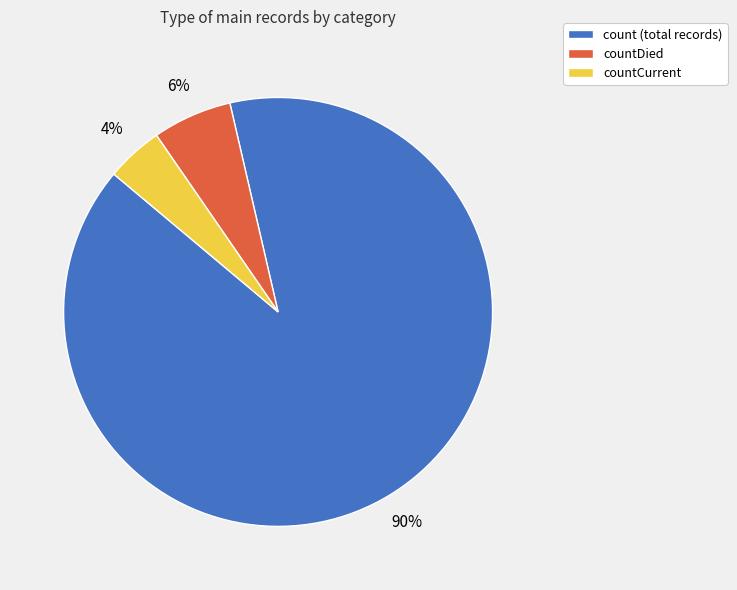

Which slice represents more than half of the pie?

count (total records)